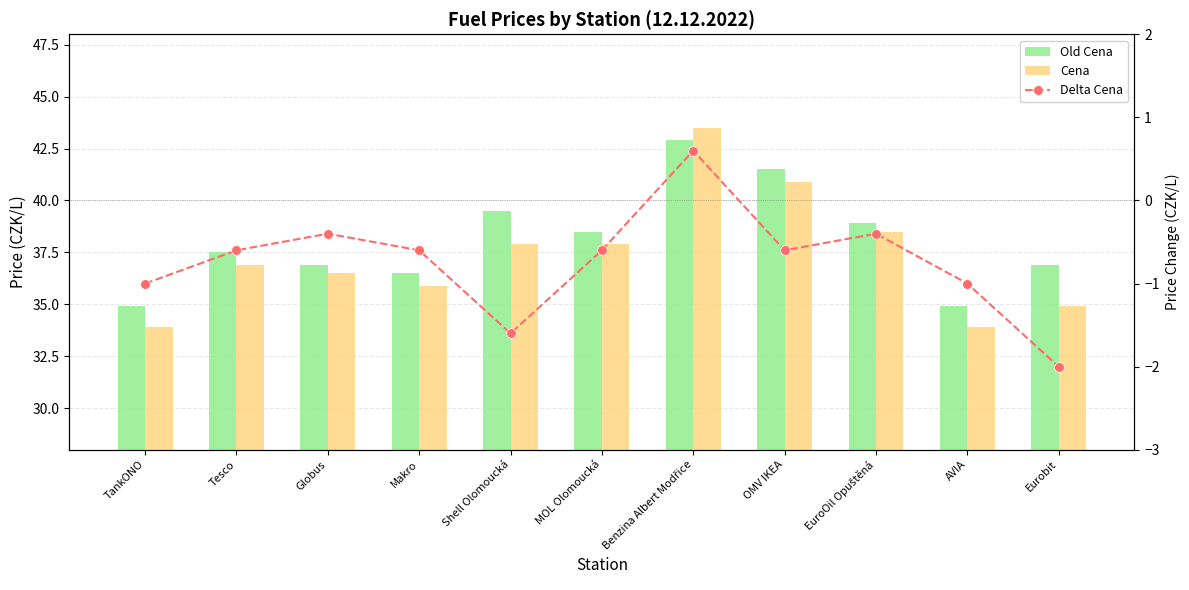

What value does the Delta Cena series have at OMV IKEA?

-0.6